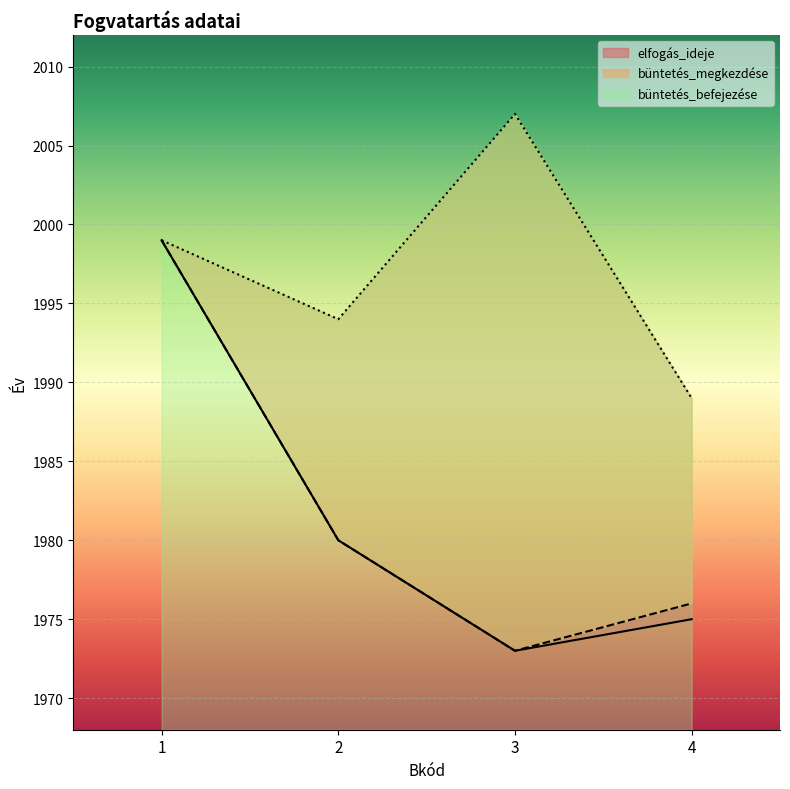

What is the average value of the büntetés_megkezdése series?

1982